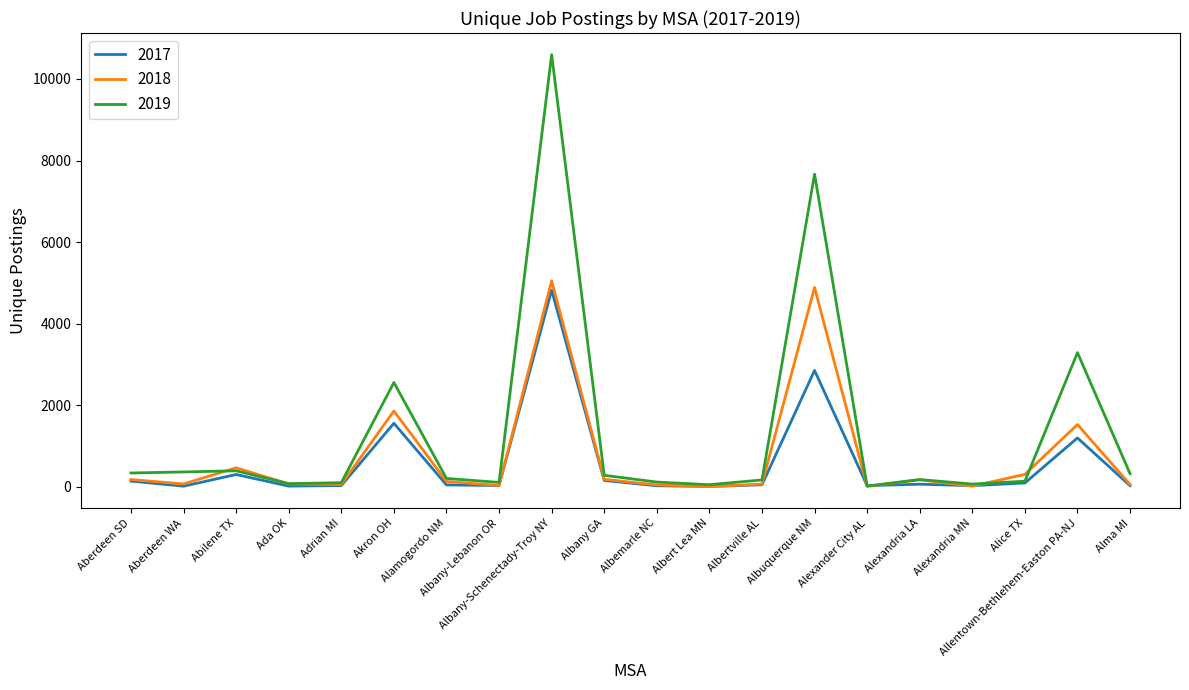

What is the difference between the highest and lowest values at Albemarle NC?

91